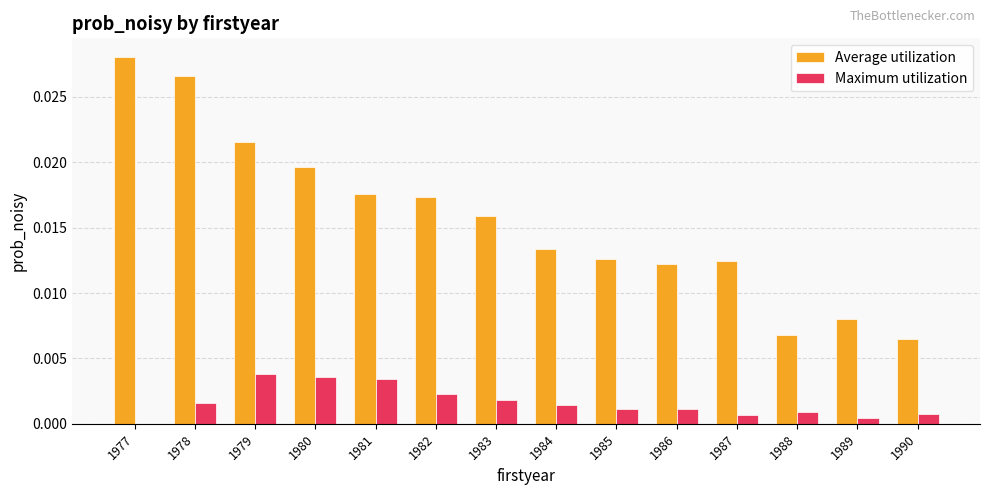

Does the chart contain stacked bars?

No